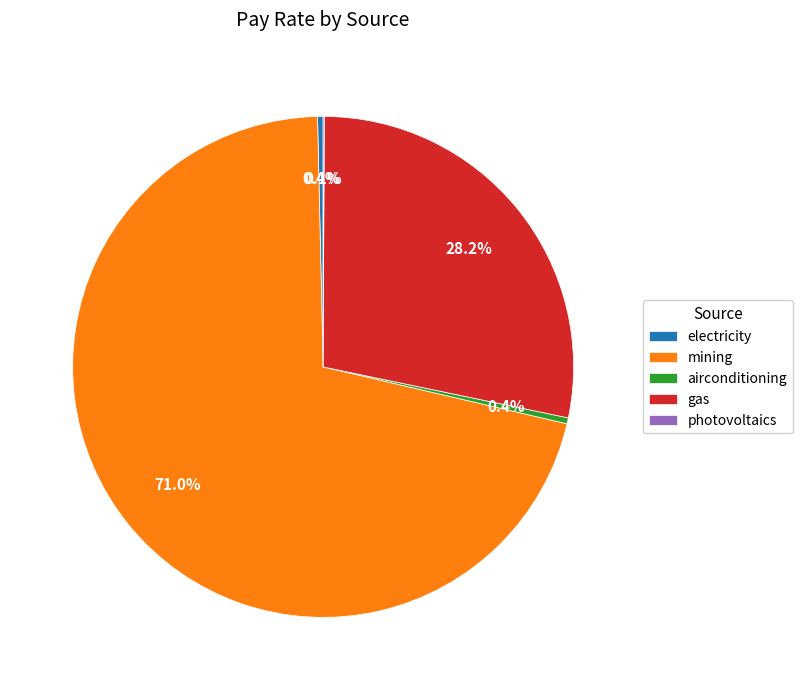

To the nearest percent, what percentage of the pie is gas?

28%